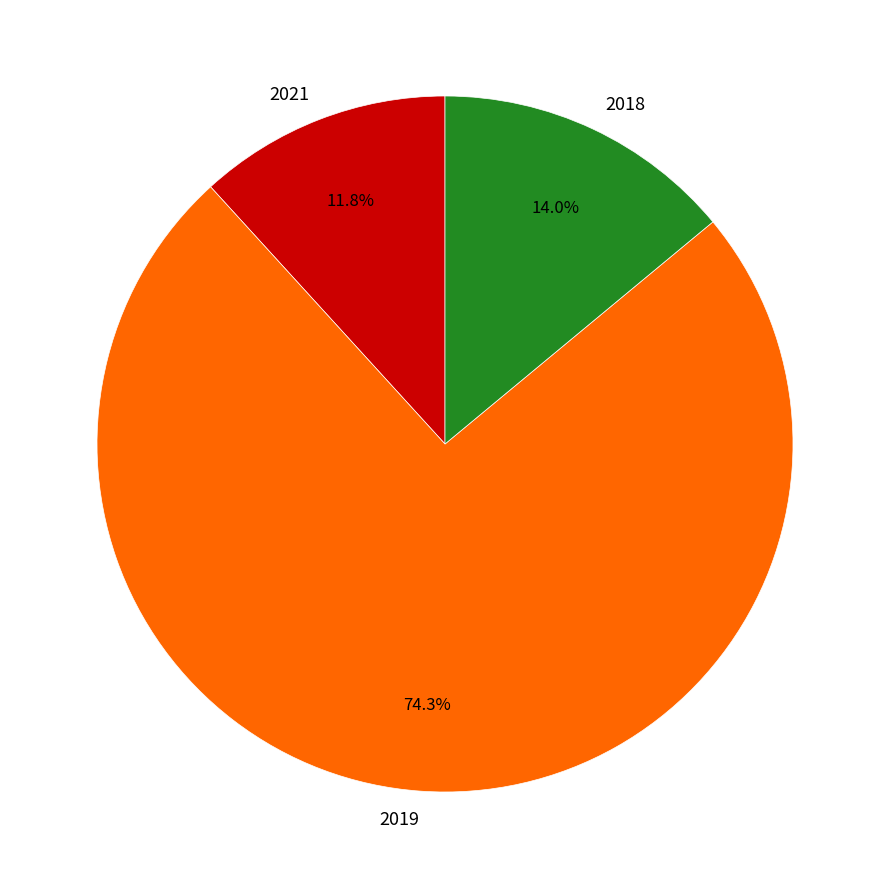

Which slice represents more than half of the pie?

2019